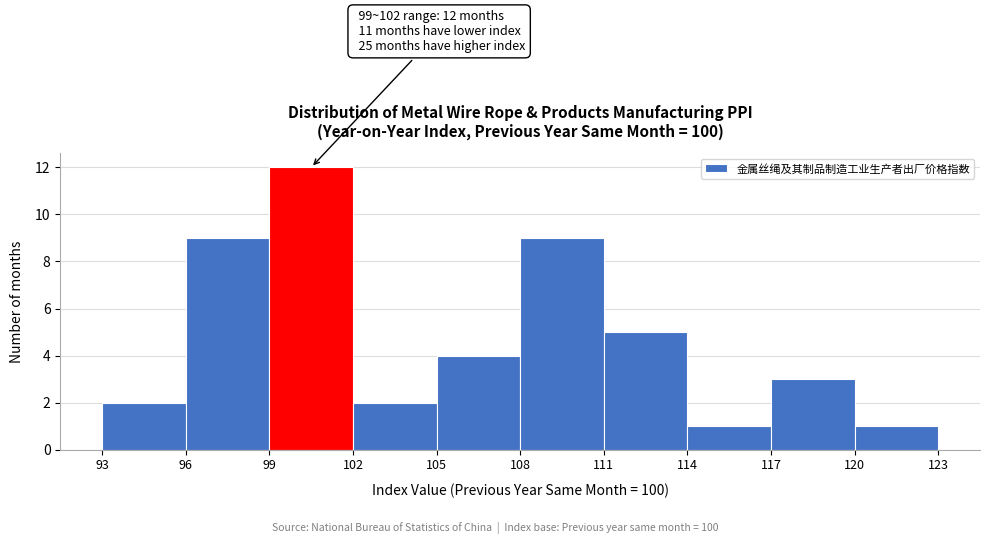

Which range on the x-axis has the tallest bar?

99 to 102